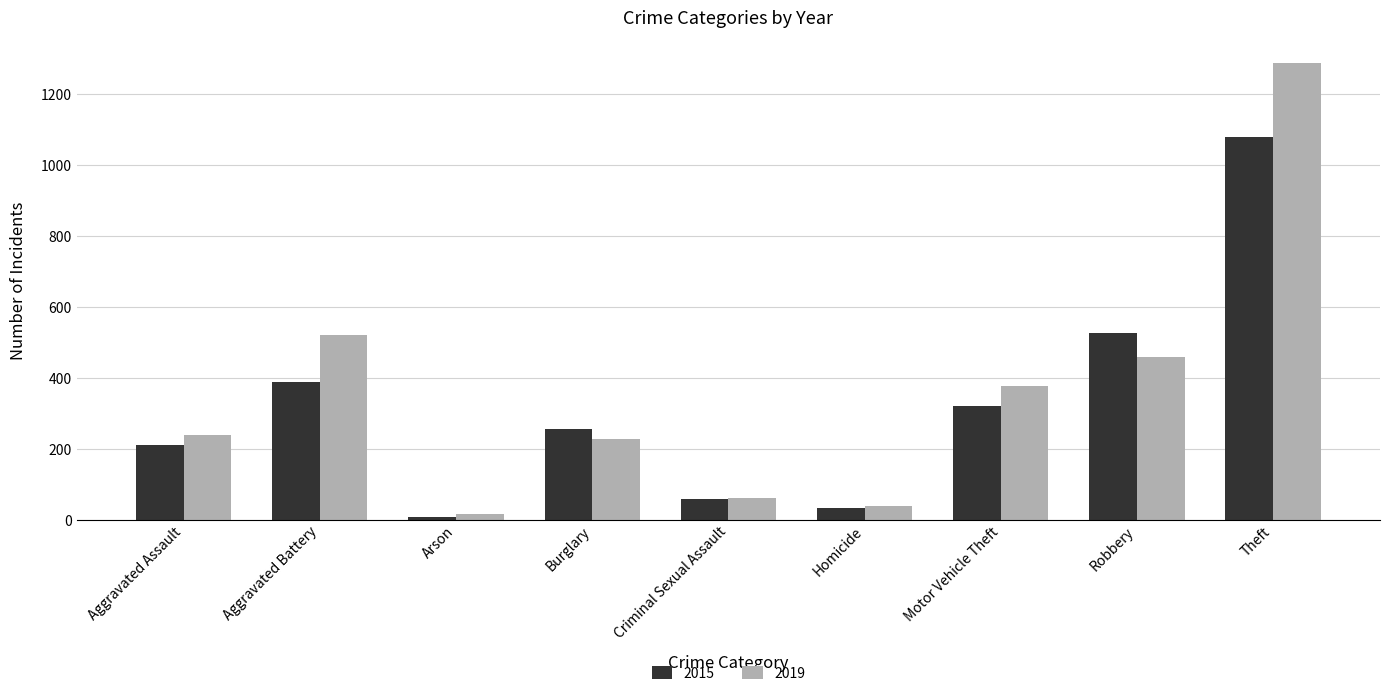

How many data points does each series have?

9